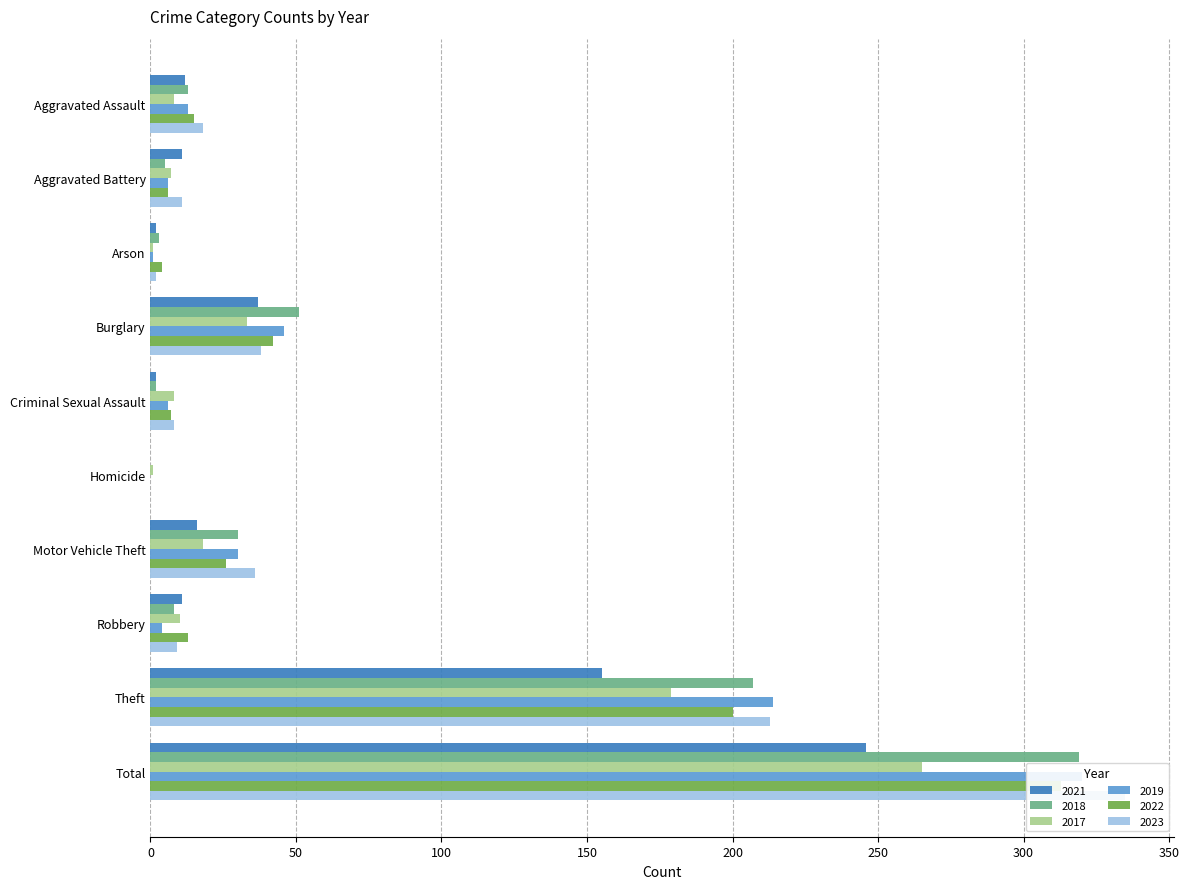

What is the label of the 8th bar from the right?

Arson